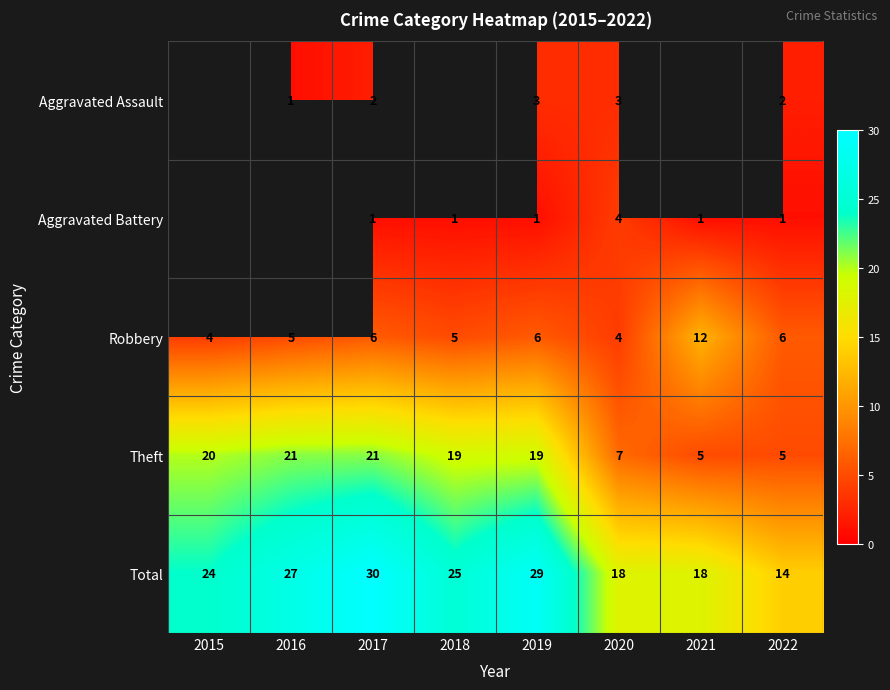

Is the value of Theft at 2015 greater than the value of Aggravated Assault at 2022?

Yes